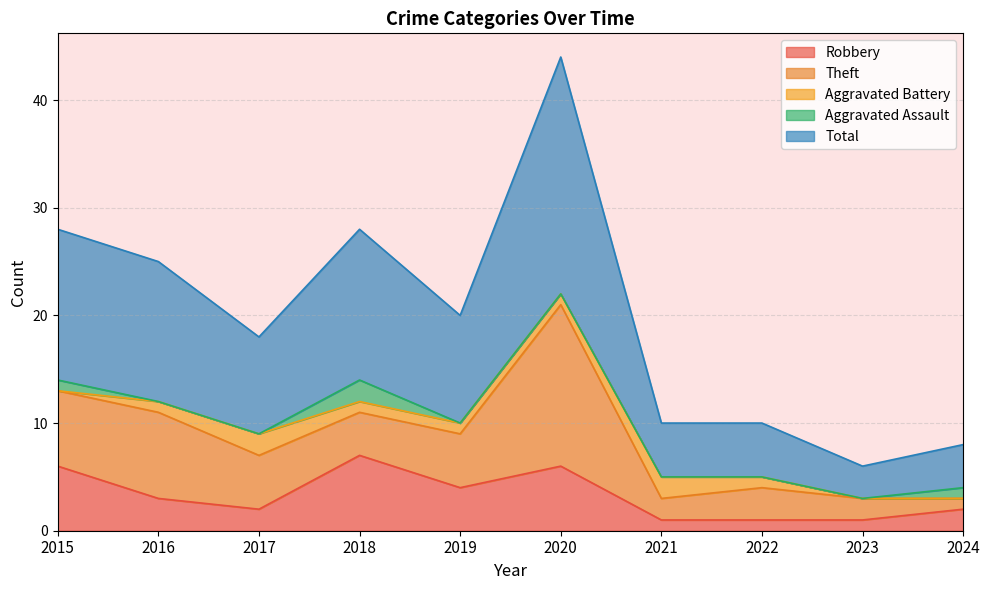

What are all the series names shown in the legend?

Robbery, Theft, Aggravated Battery, Aggravated Assault, Total